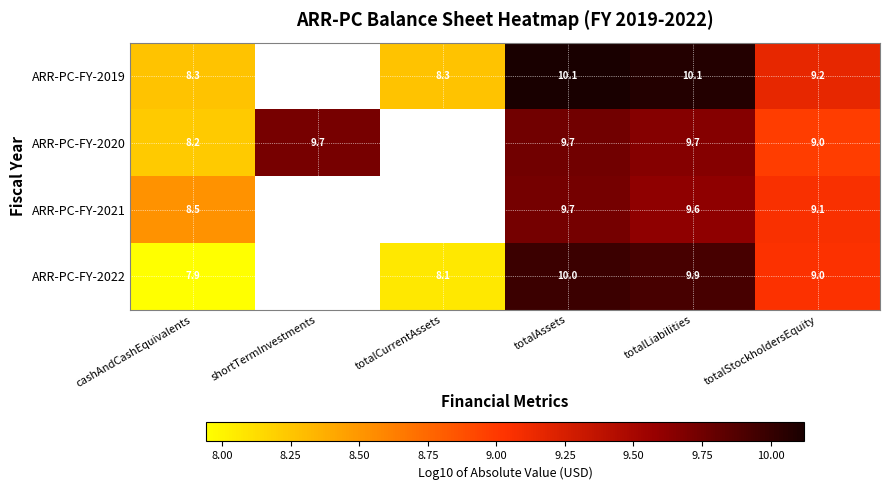

Is the value of ARR-PC-FY-2020 at totalLiabilities greater than the value of ARR-PC-FY-2021 at totalLiabilities?

Yes